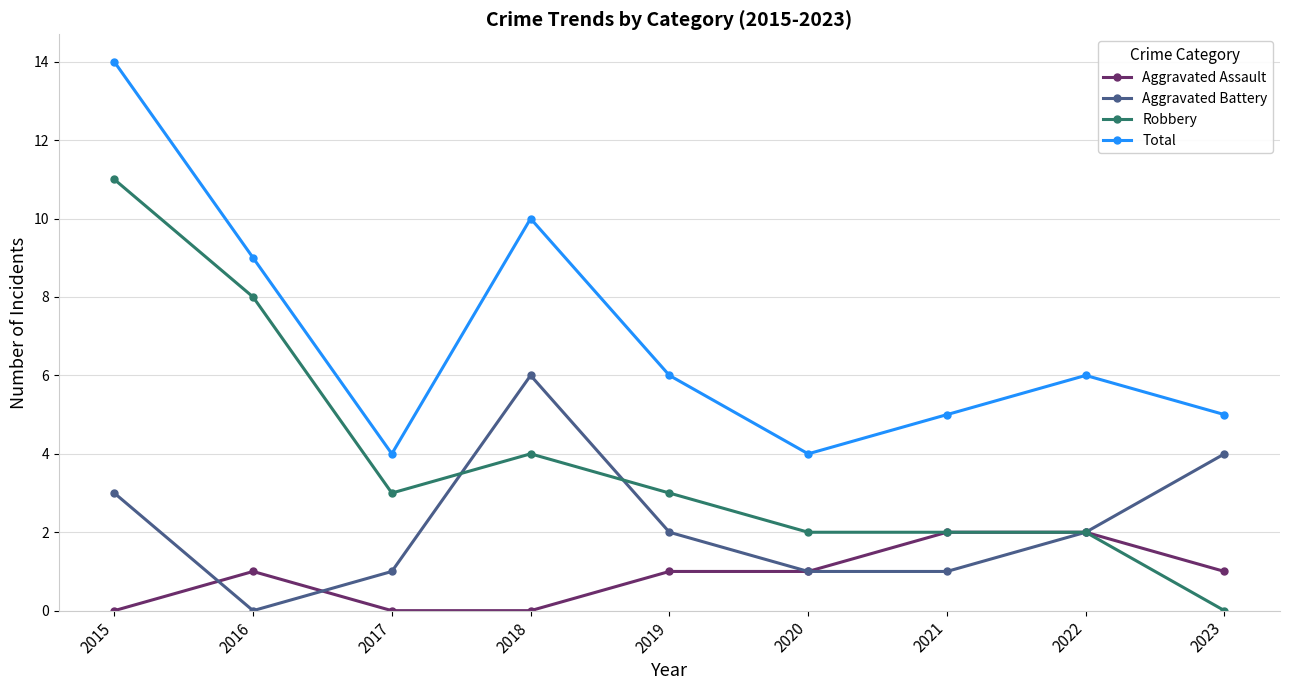

Reading right to left, what are all the values shown in this chart?

Aggravated Assault: 2023=1	2022=2	2021=2	2020=1	2019=1	2018=0	2017=0	2016=1	2015=0
Aggravated Battery: 2023=4	2022=2	2021=1	2020=1	2019=2	2018=6	2017=1	2016=0	2015=3
Robbery: 2023=0	2022=2	2021=2	2020=2	2019=3	2018=4	2017=3	2016=8	2015=11
Total: 2023=5	2022=6	2021=5	2020=4	2019=6	2018=10	2017=4	2016=9	2015=14